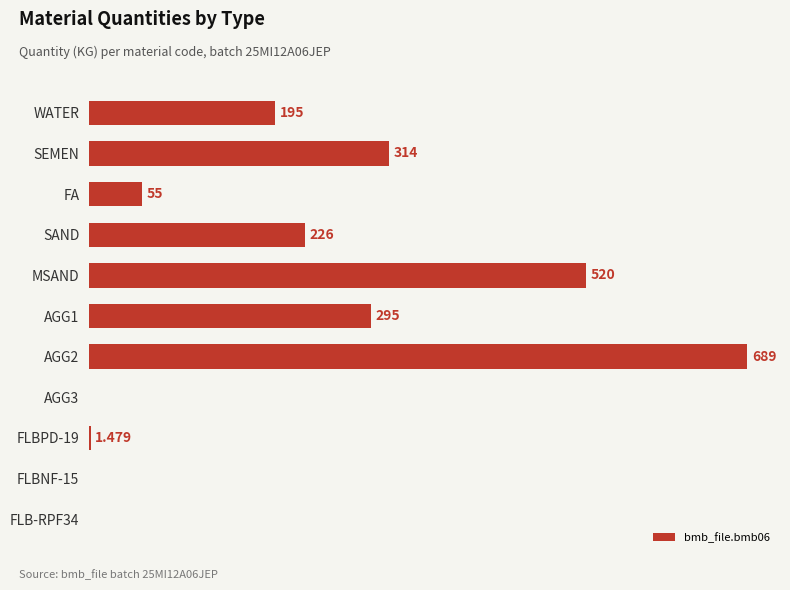

What is the maximum value shown in the chart?

689.0